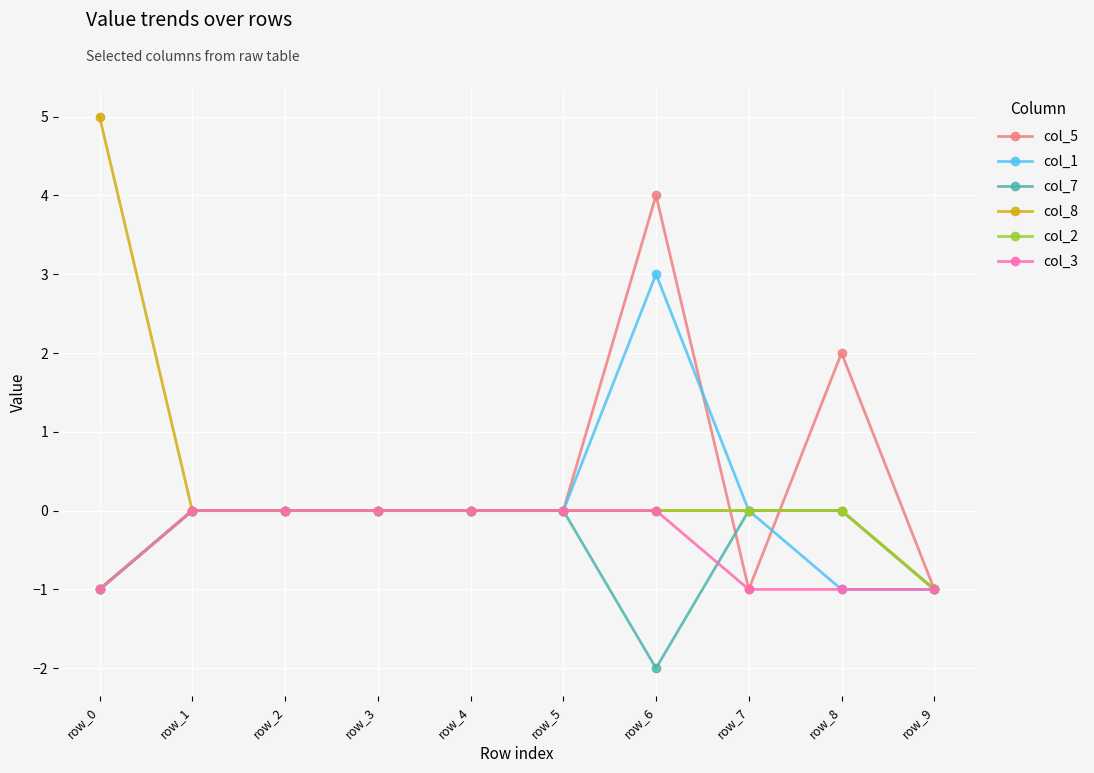

What is the sum of the col_1 values at row_7 and row_0?

-1